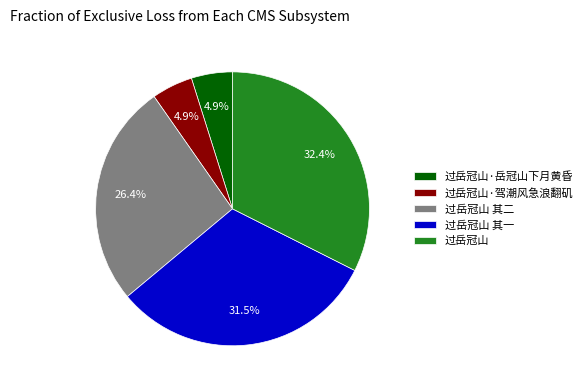

To the nearest percent, what percentage of the pie is 过岳冠山 其二?

26%